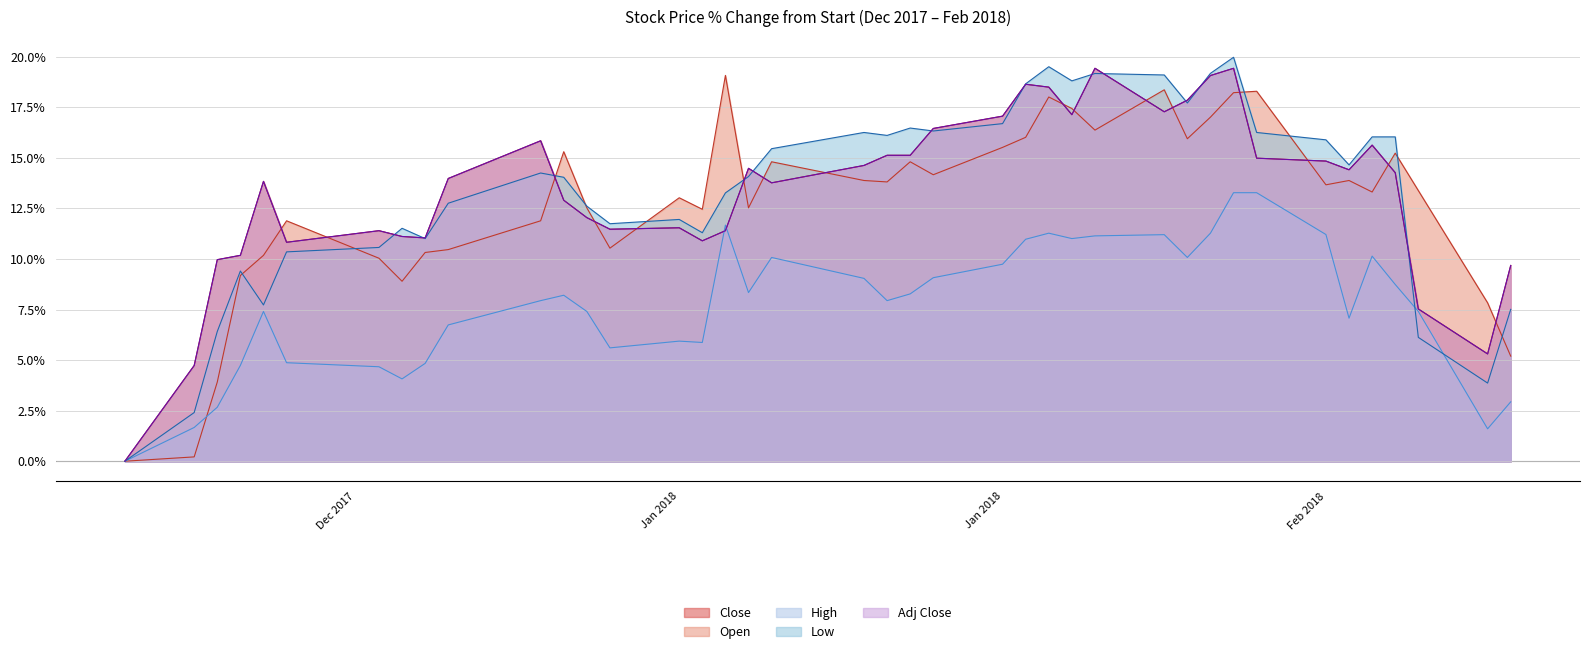

Does the chart display data point markers on the line(s)?

No